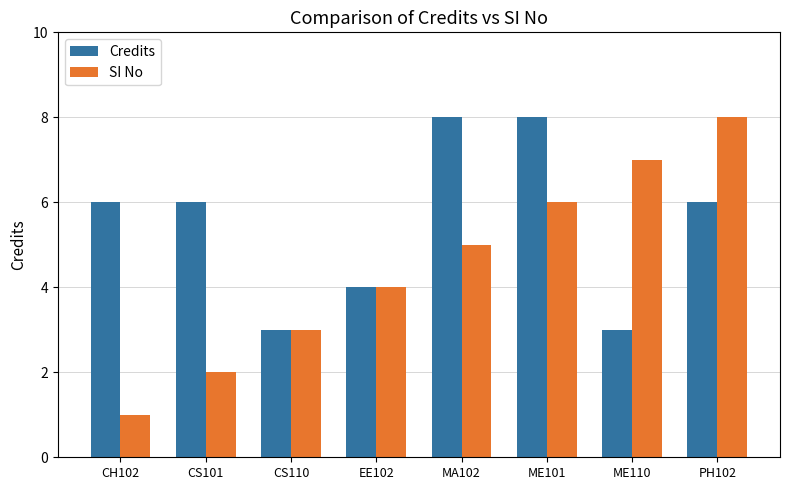

Reading left to right, transcribe all the data shown in this chart.

Credits: 6	6	3	4	8	8	3	6
SI No: 1	2	3	4	5	6	7	8